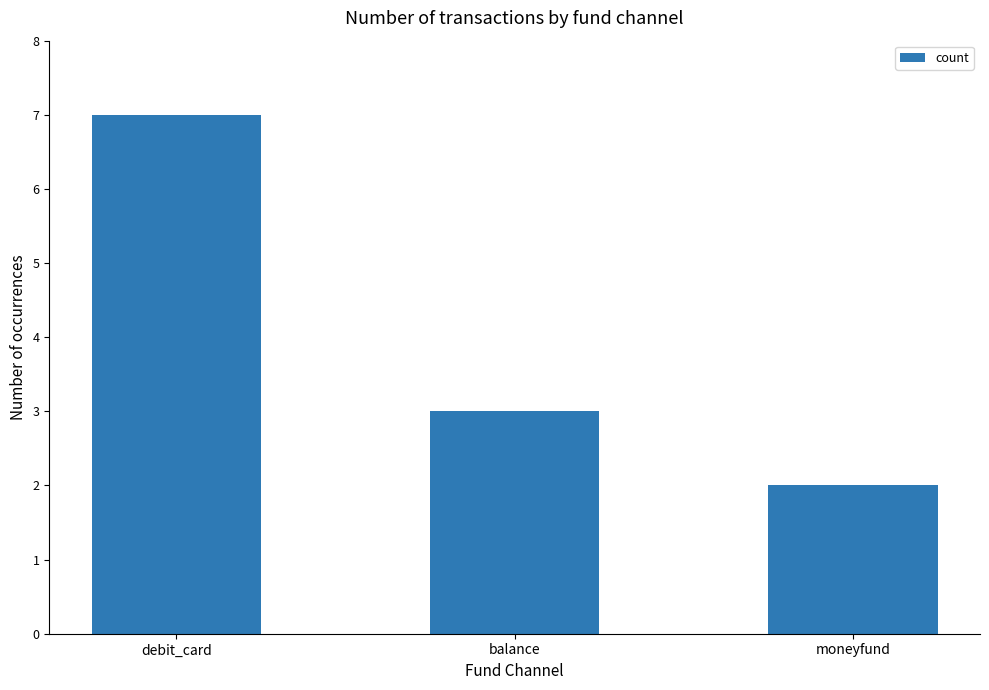

What is the minimum value shown in the chart?

2